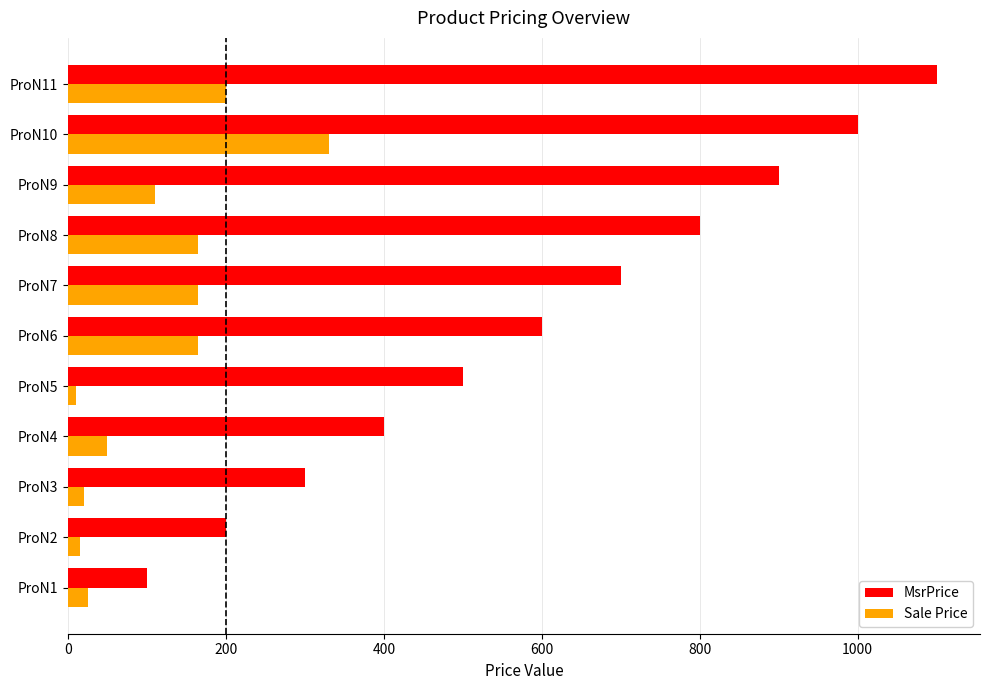

Rank the series by their maximum value, from highest to lowest.

MsrPrice, Sale Price